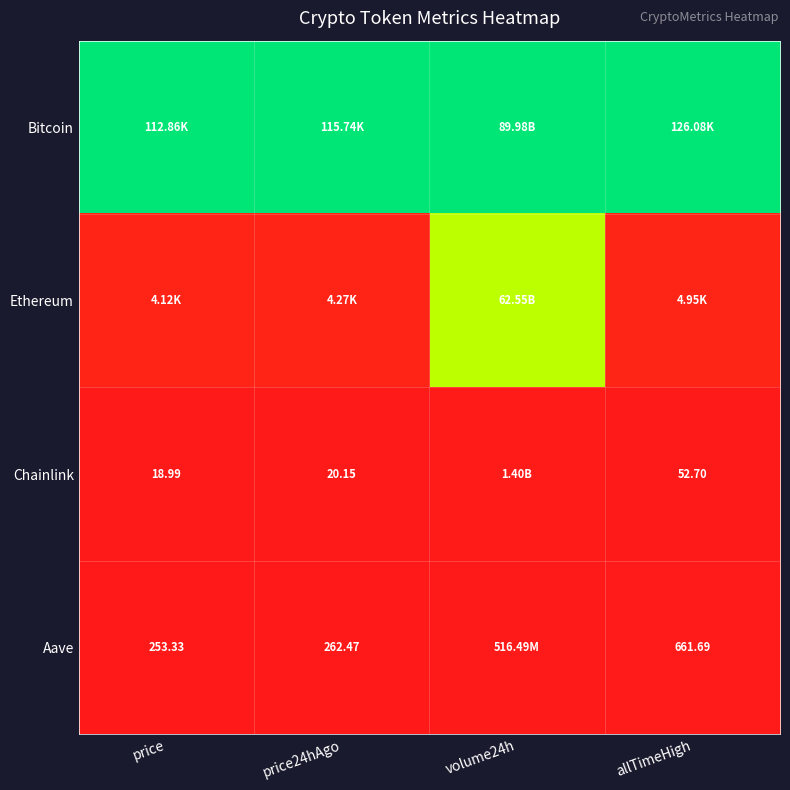

Rank the categories by Ethereum value from lowest to highest.

price, price24hAgo, allTimeHigh, volume24h